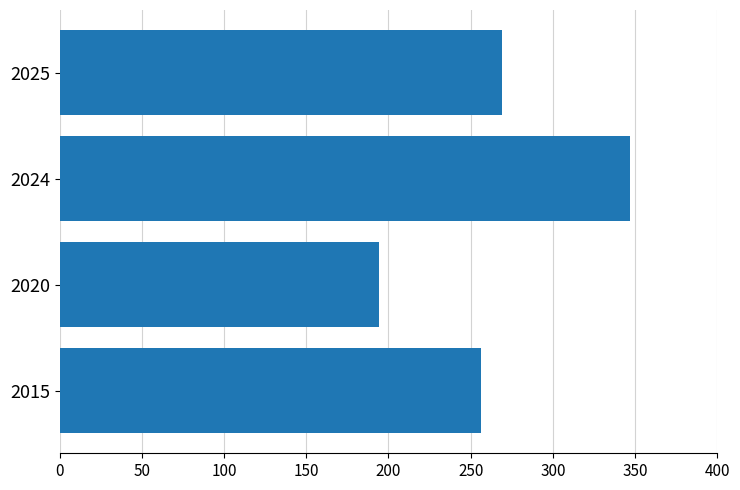

Which label corresponds to the largest value in the chart?

2024